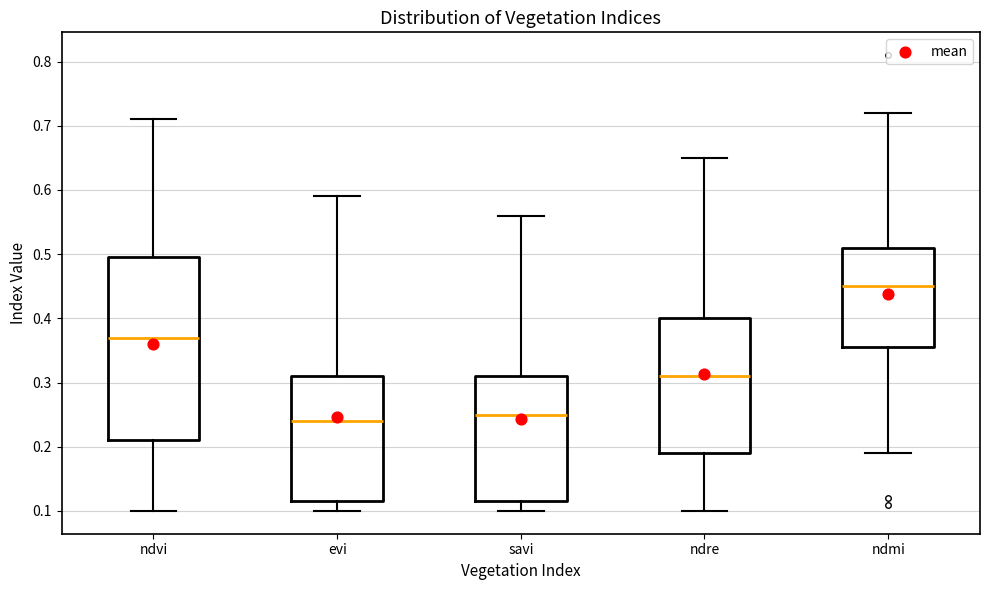

Which box is the tallest, from its lower edge to its upper edge?

ndvi